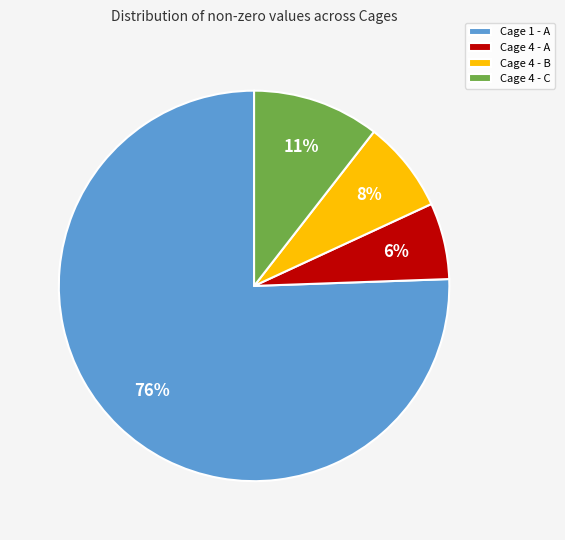

Combined, do Cage 1 - A and Cage 4 - B account for over 50%?

Yes